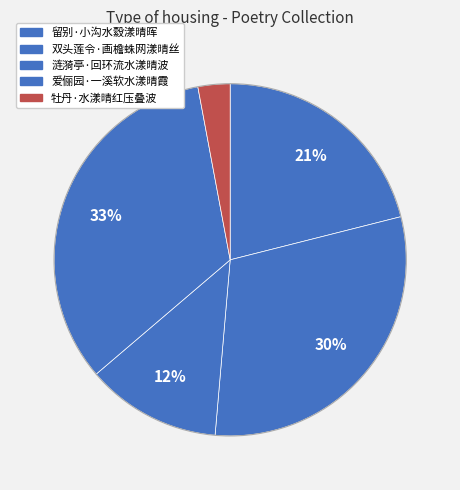

To the nearest percent, what is the combined percentage of 双头莲令·画檐蛛网漾晴丝 and 爱俪园·一溪软水漾晴霞?

64%